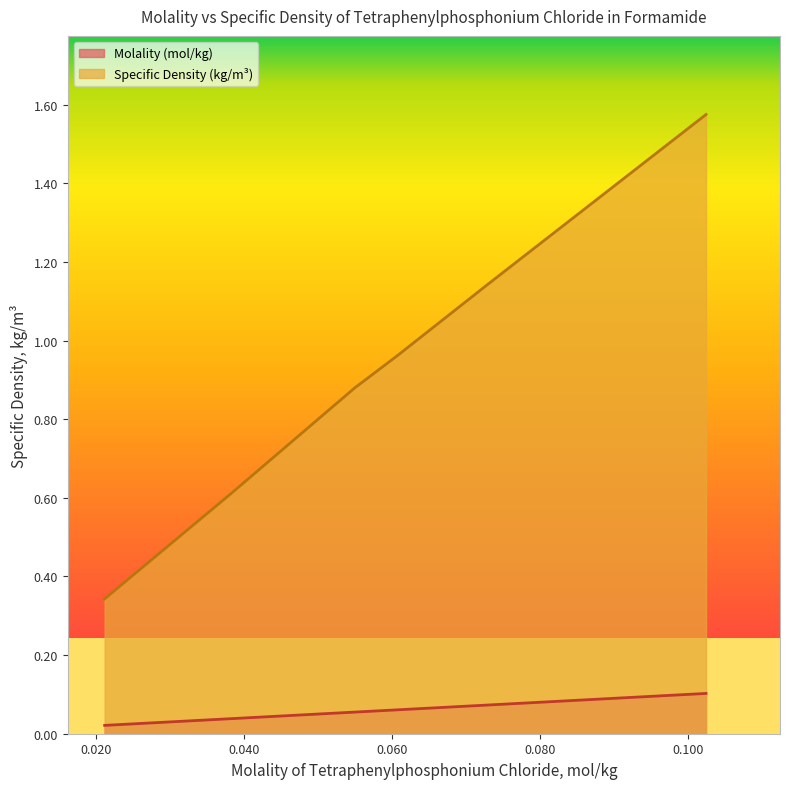

What are all the series names shown in the legend?

Molality (mol/kg), Specific Density (kg/m³)